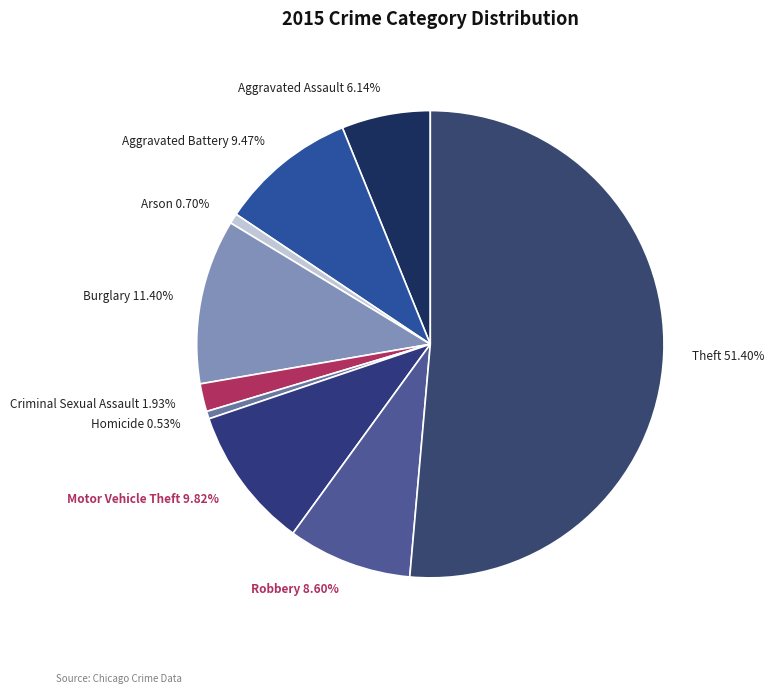

To the nearest percent, what is the difference between the largest and smallest slice percentages?

51%